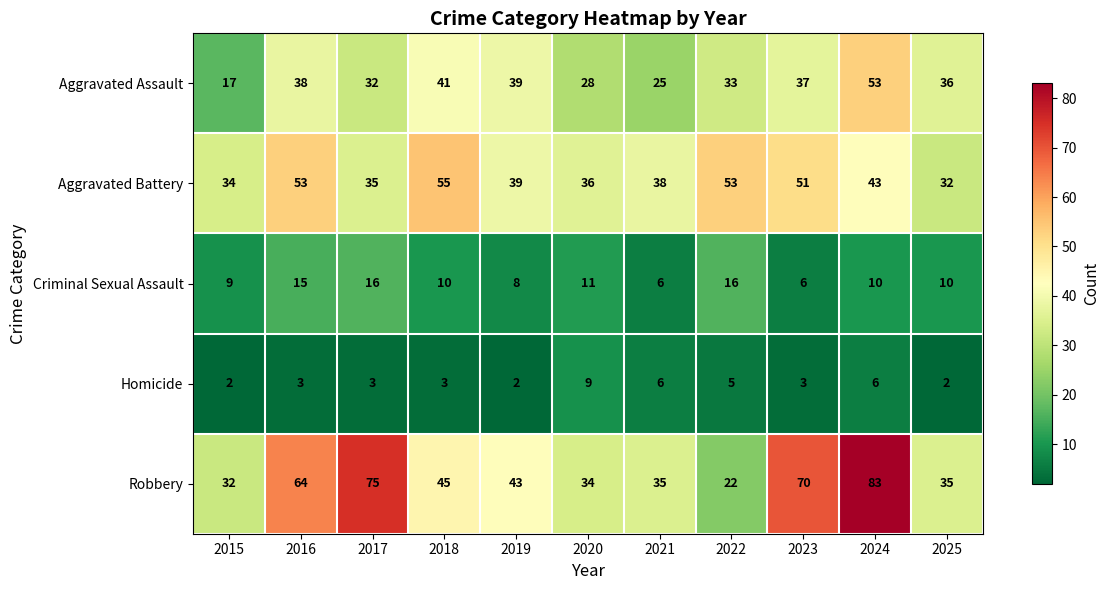

What is the sum of all Homicide values?

44